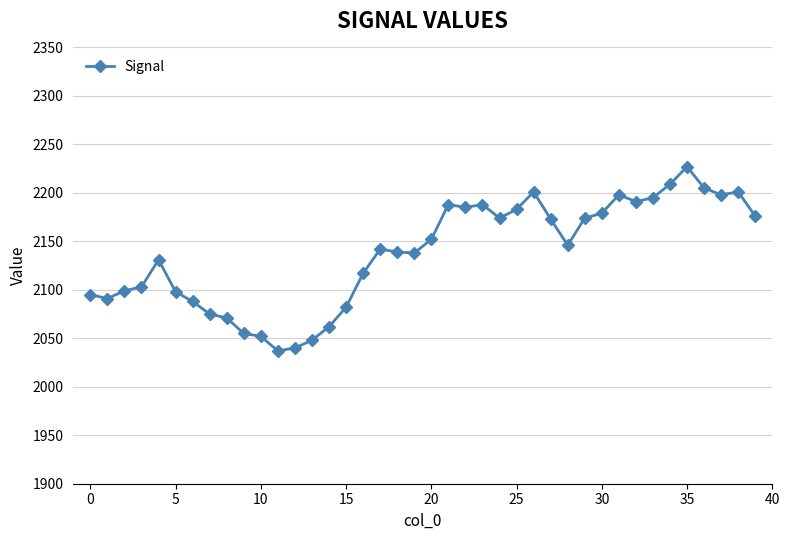

What is the minimum value shown in the chart?

2037